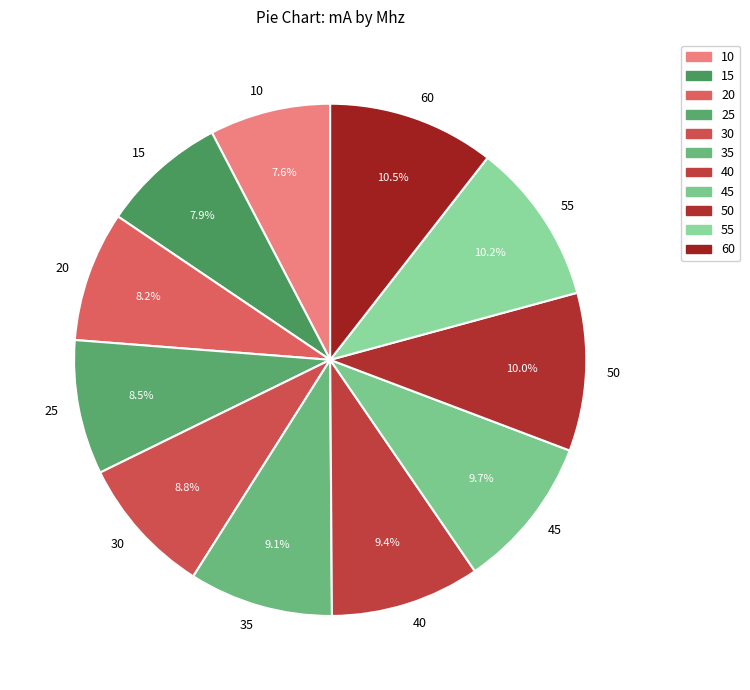

To the nearest percent, what percentage of the pie is 10?

8%